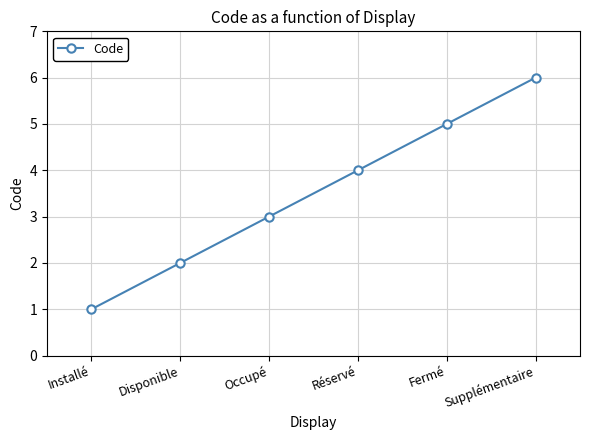

Is it true that the value at Occupé is 3?

True